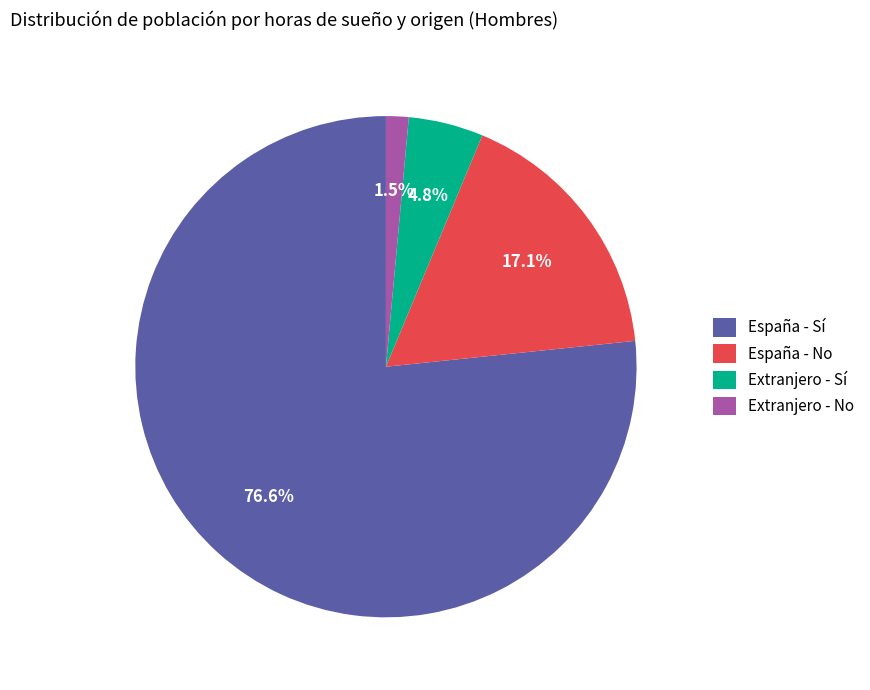

Is it true that España - No is 10% of the pie?

False